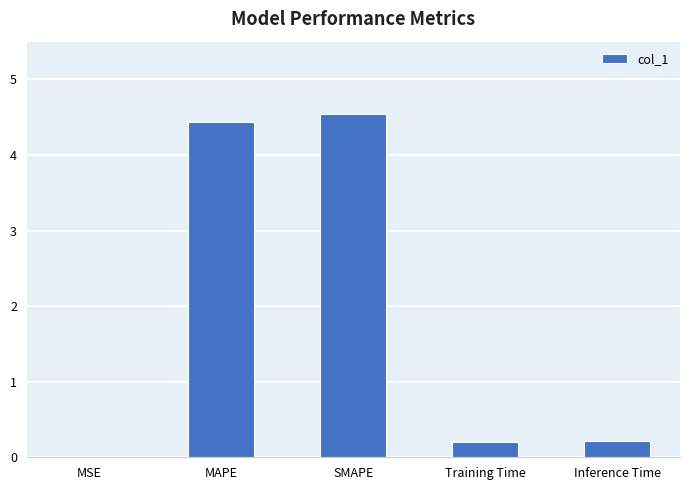

What is the sum of all values?

9.4